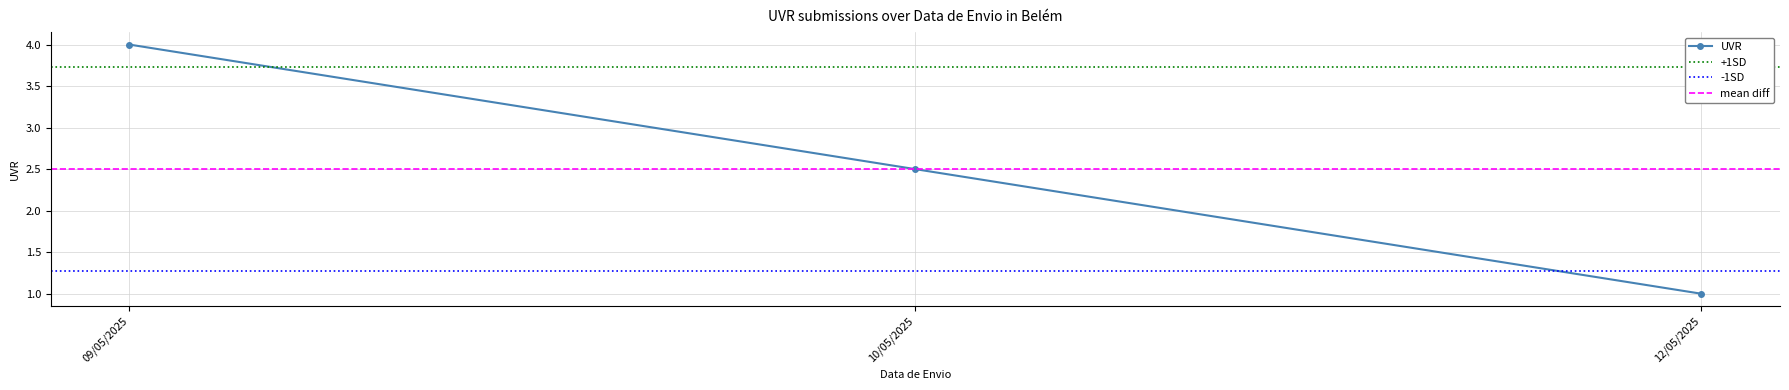

True or false: UVR has a value of 4.0 at 09/05/2025.

True